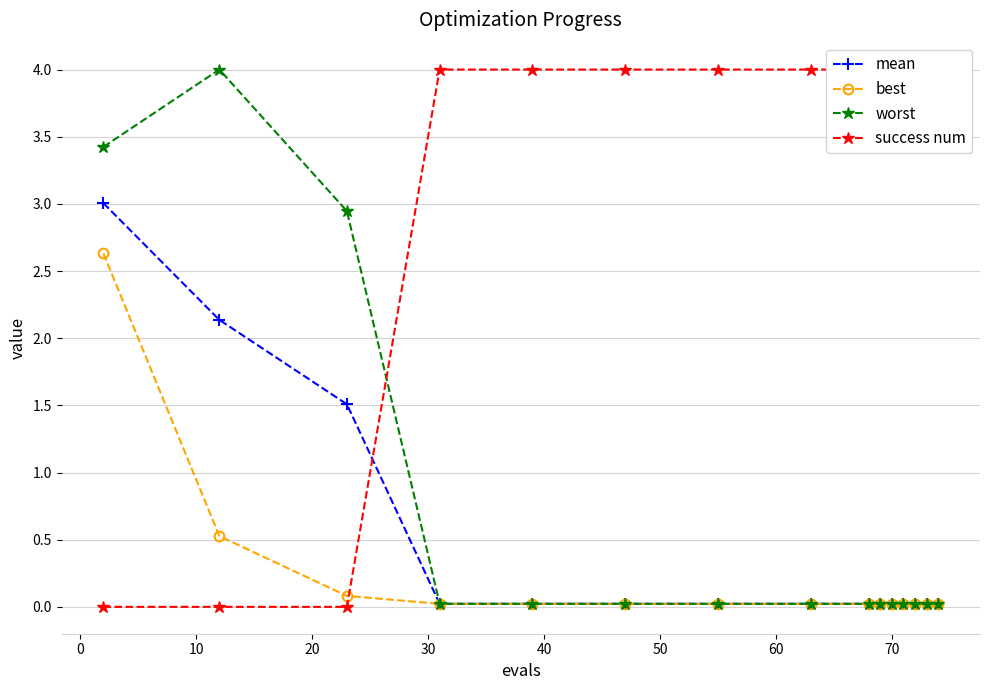

The value of best at 0 is 0.2. True or false?

False